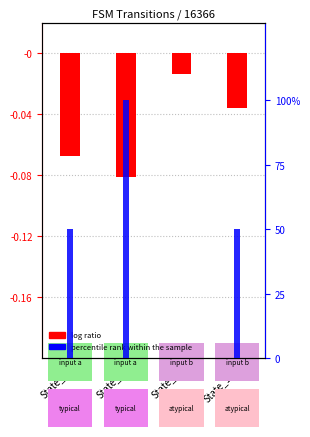

At how many categories does at least one series exceed 9?

3